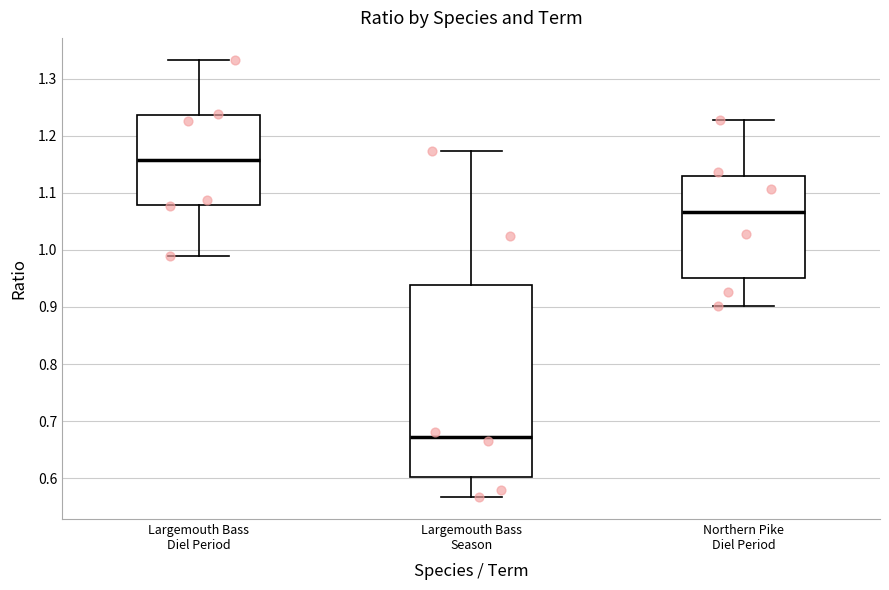

Reading left to right, transcribe this box plot: for each box, give where its median line is, the range the box spans, and where its two whiskers end, as read against the y-axis. The values are not printed on the chart, so give them approximately, as read against the axis.

Largemouth Bass Diel Period: median 1.16, box 1.08 to 1.24, whiskers 0.99 to 1.33
Largemouth Bass Season: median 0.67, box 0.60 to 0.94, whiskers 0.57 to 1.17
Northern Pike Diel Period: median 1.07, box 0.95 to 1.13, whiskers 0.90 to 1.23